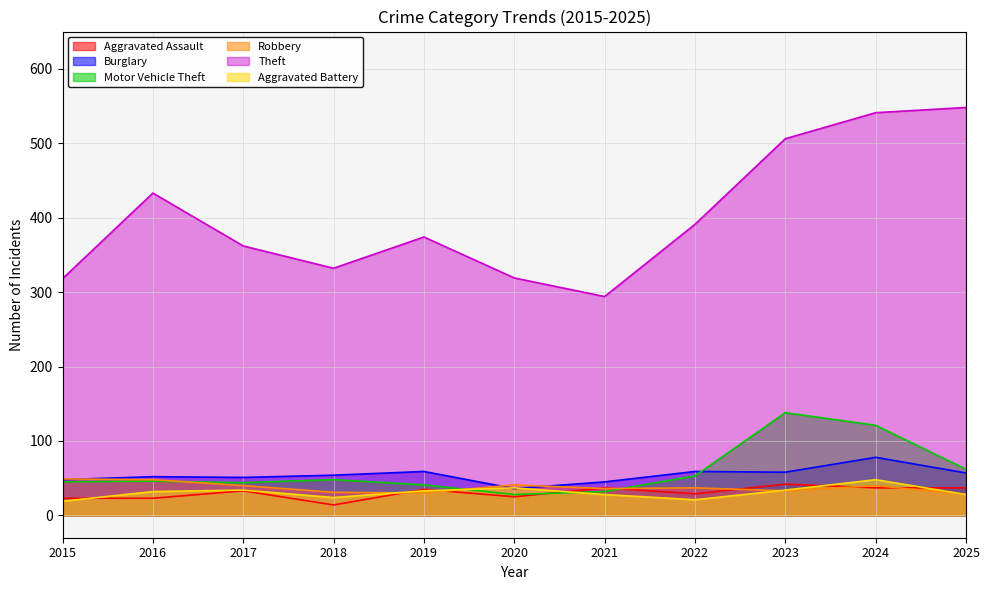

At which category does Theft reach its first local valley?

2018